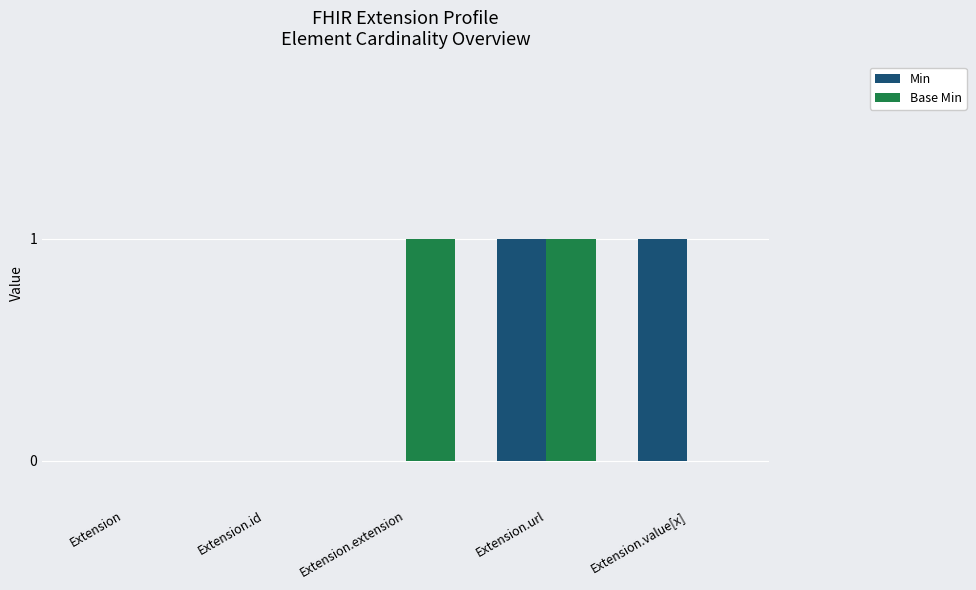

Reading left to right, extract all data points from this chart.

Min: Extension=0	Extension.id=0	Extension.extension=0	Extension.url=1	Extension.value[x]=1
Base Min: Extension=0	Extension.id=0	Extension.extension=1	Extension.url=1	Extension.value[x]=0